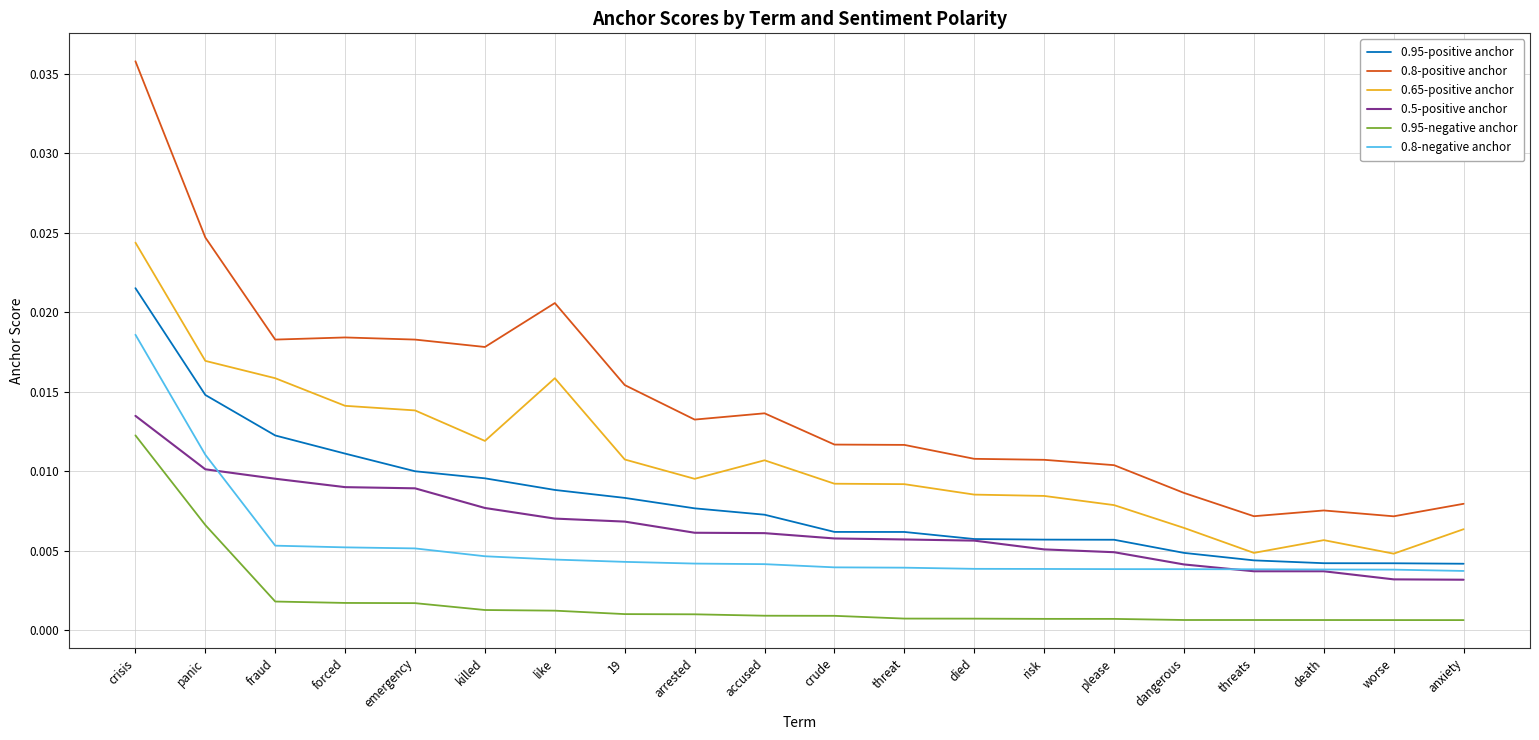

True or false: 0.8-positive anchor and 0.8-negative anchor intersect in this chart.

False